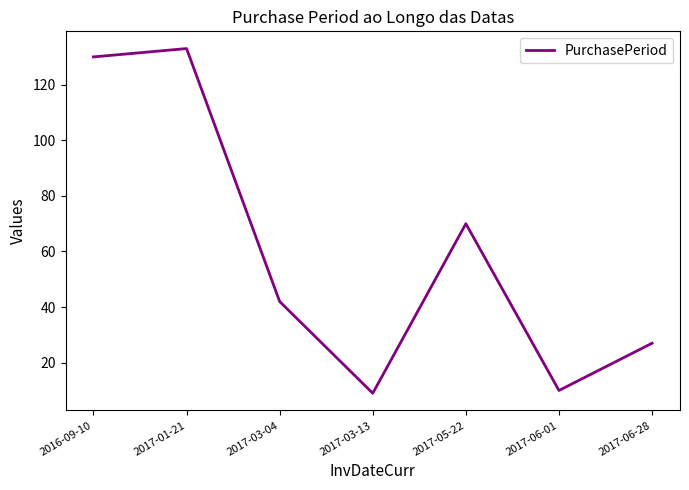

What is the smallest value displayed?

9